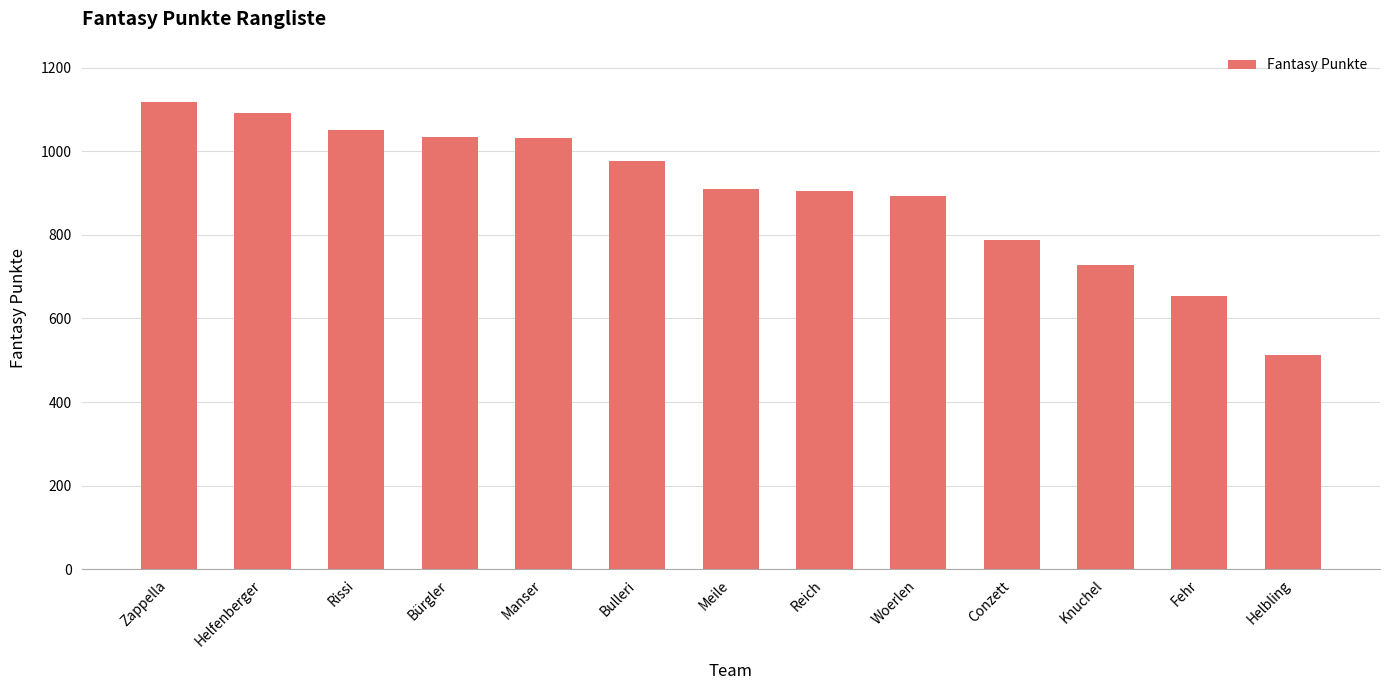

What is the change in value from Bürgler to Fehr?

-382